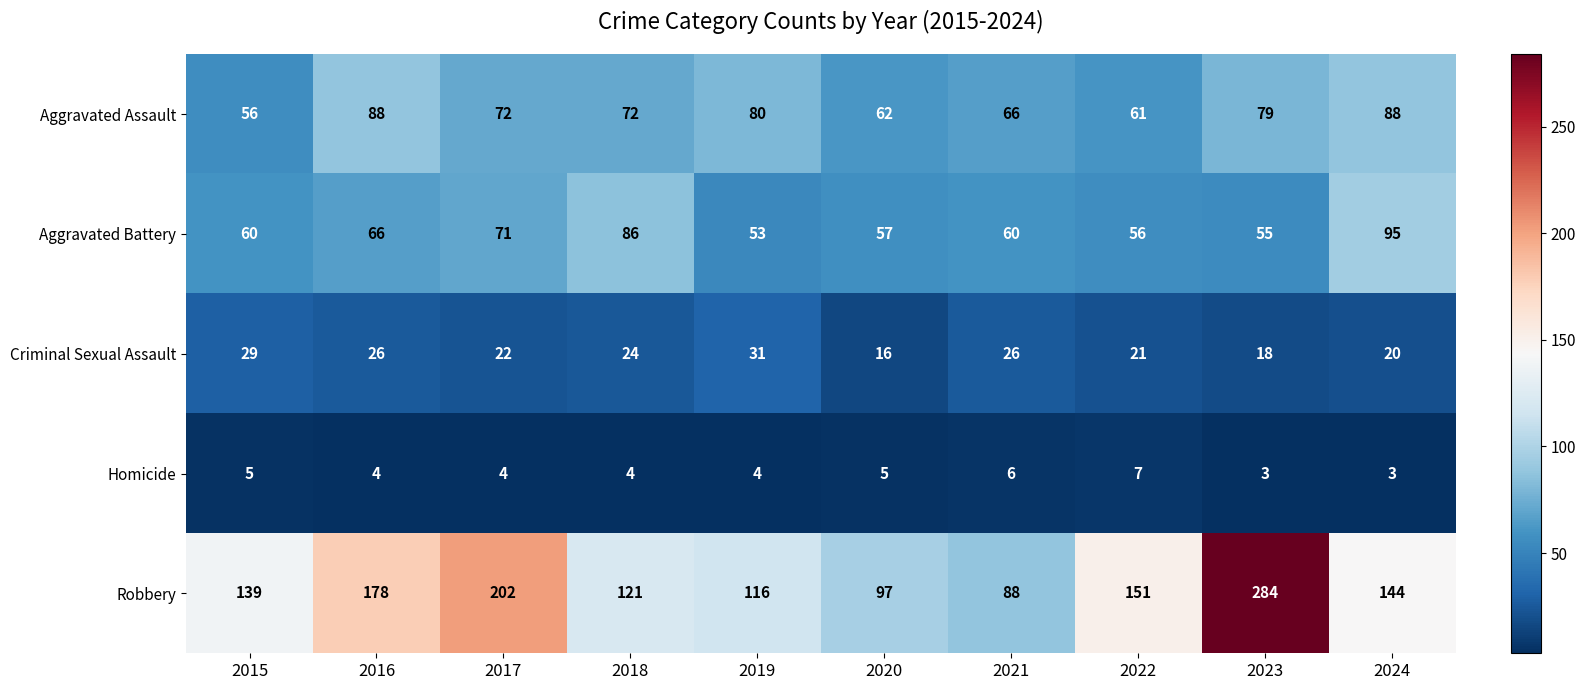

What is the minimum value for Robbery?

88